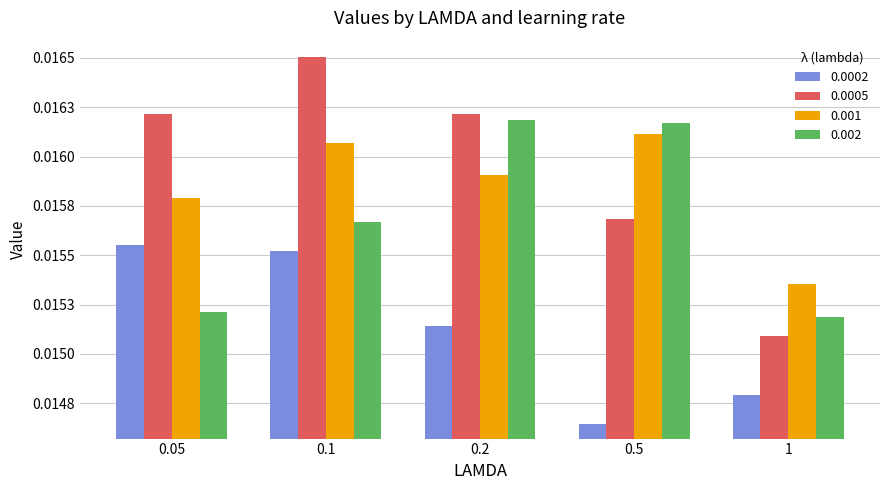

What are all the series names shown in the legend?

0.0002, 0.0005, 0.001, 0.002